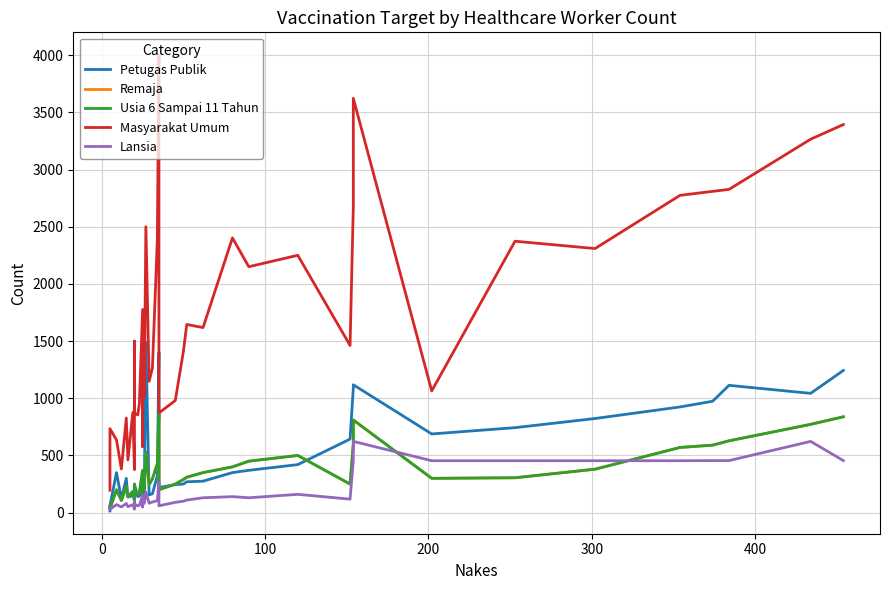

What are all the series names shown in the legend?

Petugas Publik, Remaja, Usia 6 Sampai 11 Tahun, Masyarakat Umum, Lansia